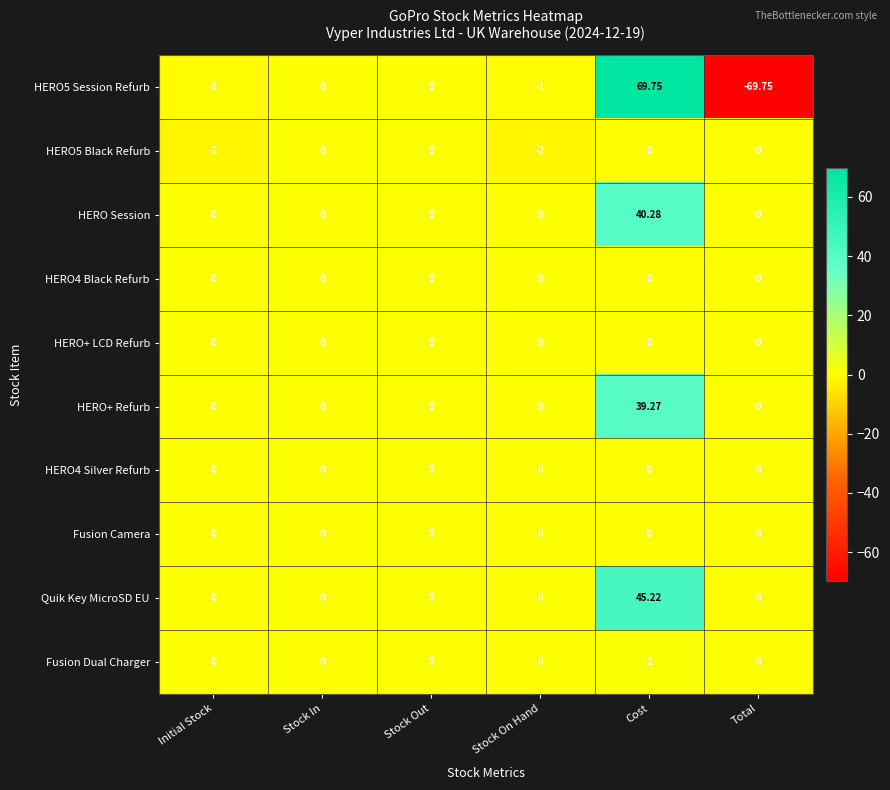

At which category is the sum across all series the highest?

Cost